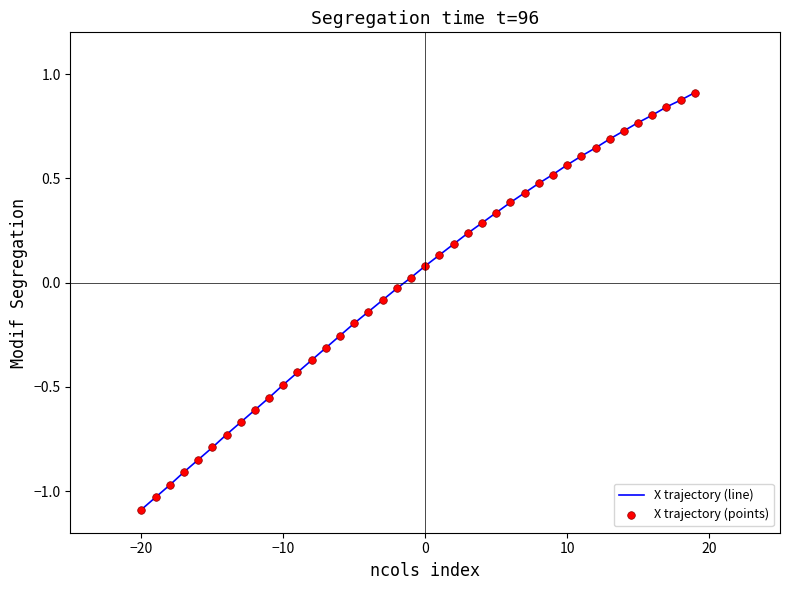

What is the smallest value displayed?

-1.1